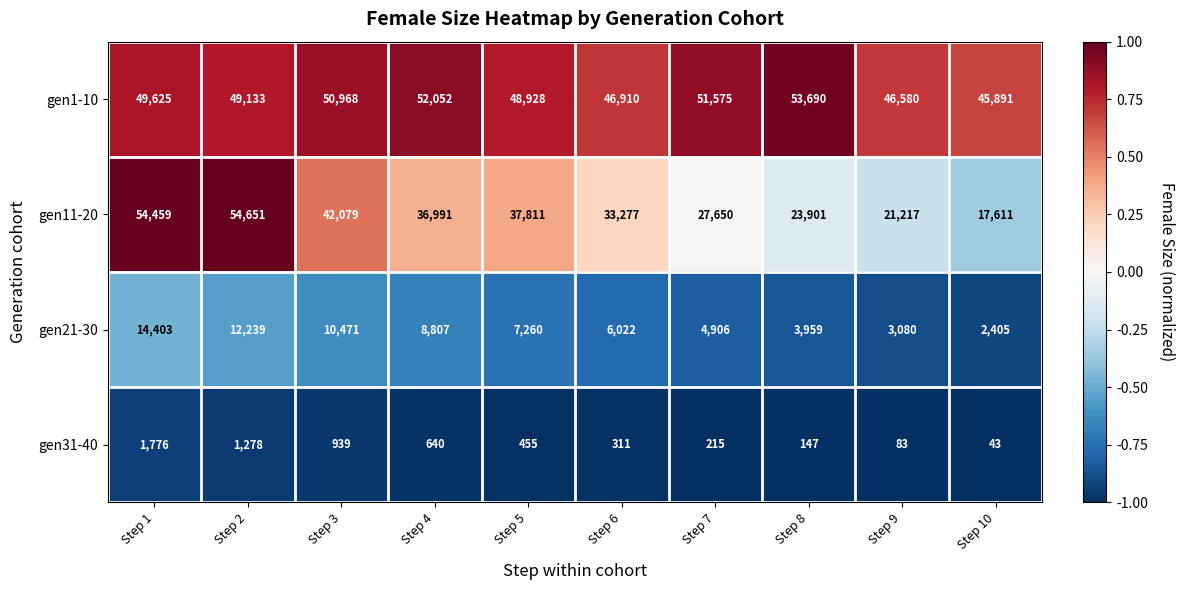

How many distinct data groups are displayed?

4